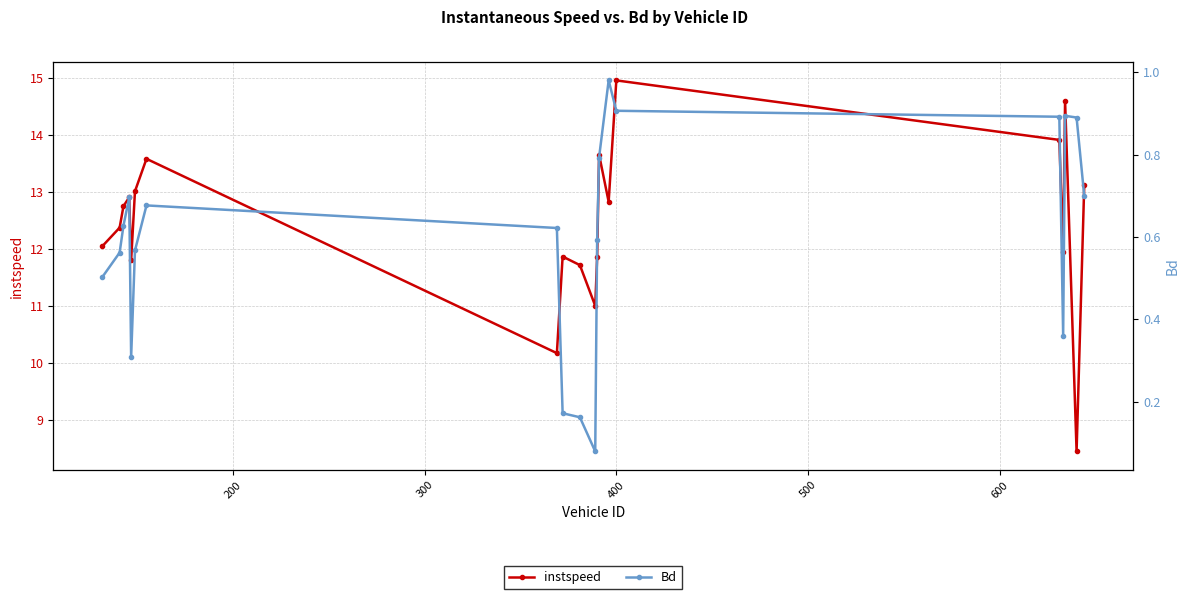

Which series has the largest range (max minus min)?

instspeed